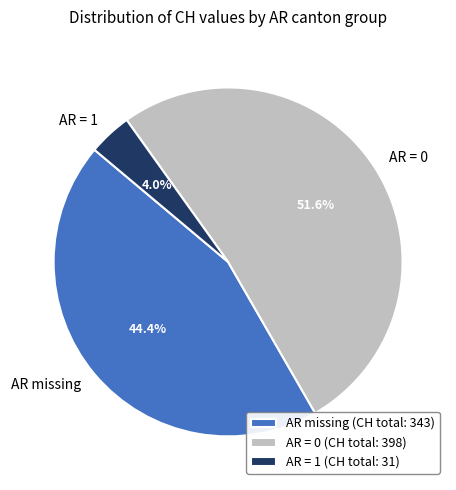

What is the total percentage of AR = 1 and AR missing?

48.4%